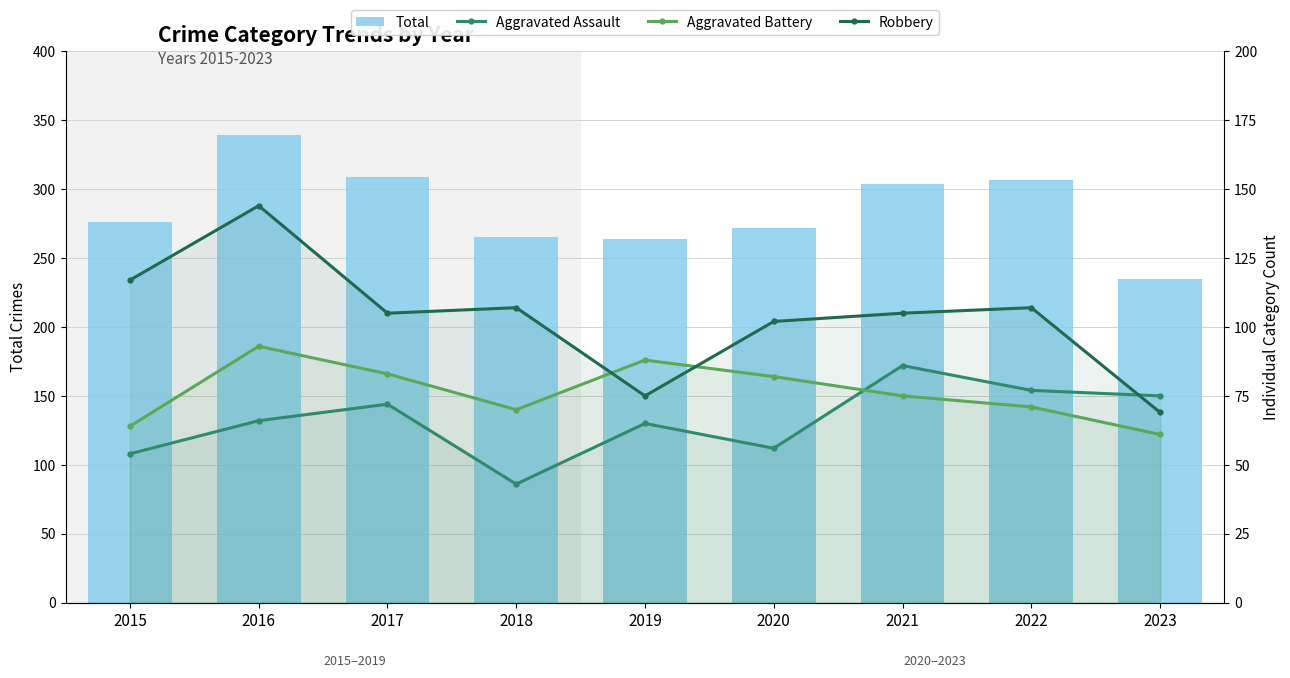

Reading left to right, transcribe all the data shown in this chart.

Total: 2015=276	2016=339	2017=309	2018=265	2019=264	2020=272	2021=304	2022=307	2023=235
Aggravated Assault: 2015=54	2016=66	2017=72	2018=43	2019=65	2020=56	2021=86	2022=77	2023=75
Aggravated Battery: 2015=64	2016=93	2017=83	2018=70	2019=88	2020=82	2021=75	2022=71	2023=61
Robbery: 2015=117	2016=144	2017=105	2018=107	2019=75	2020=102	2021=105	2022=107	2023=69